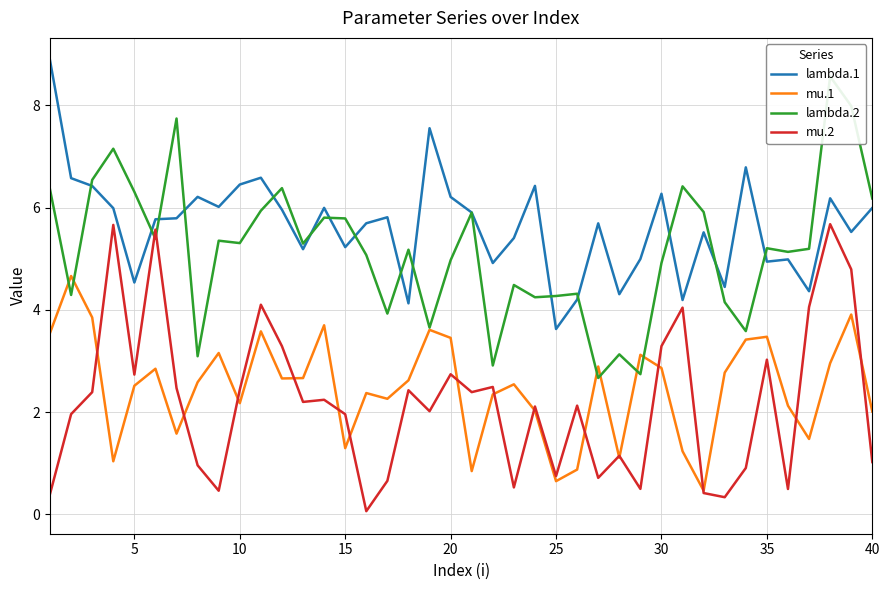

True or false: lambda.1 and mu.1 intersect in this chart.

False